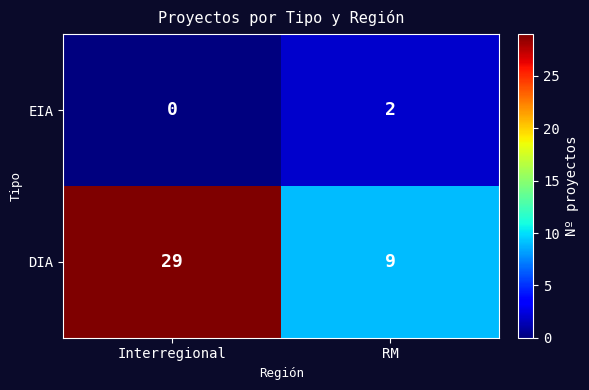

Which series changed the most between Interregional and RM?

DIA